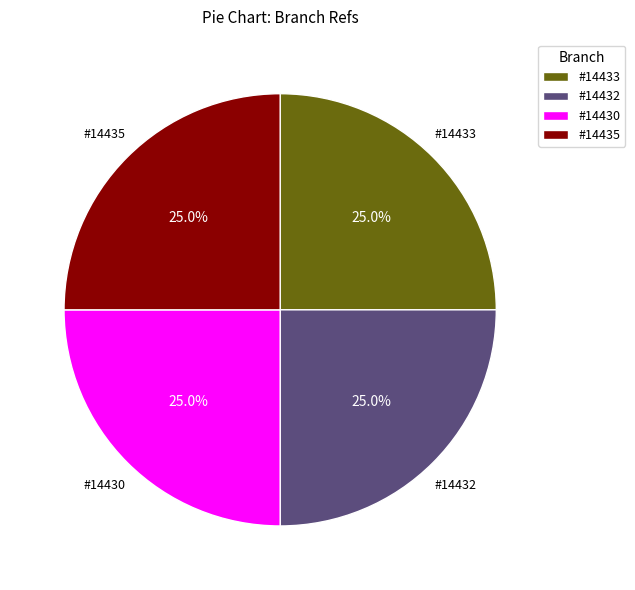

Does #14433 account for over 50% of the chart?

No